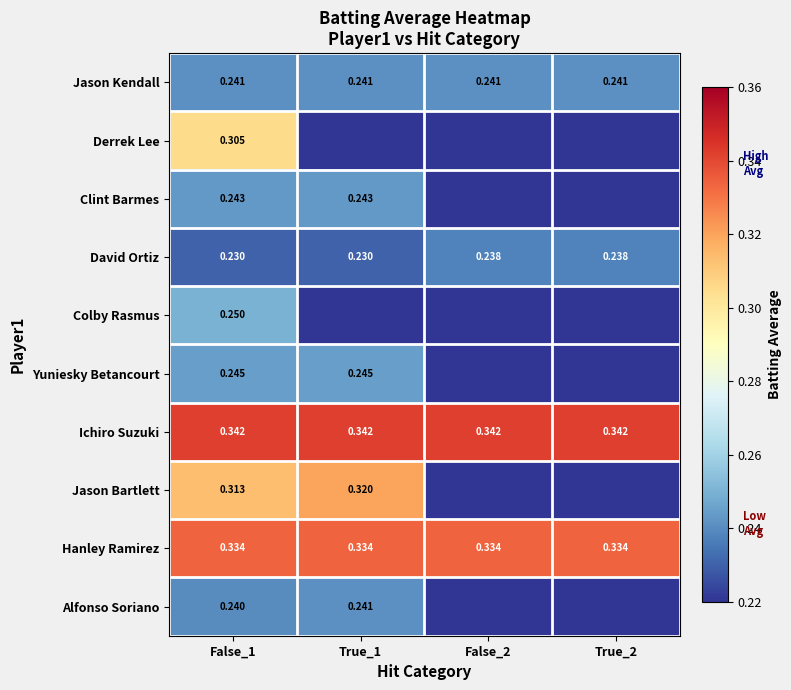

Which label corresponds to the largest value in the chart?

False_1